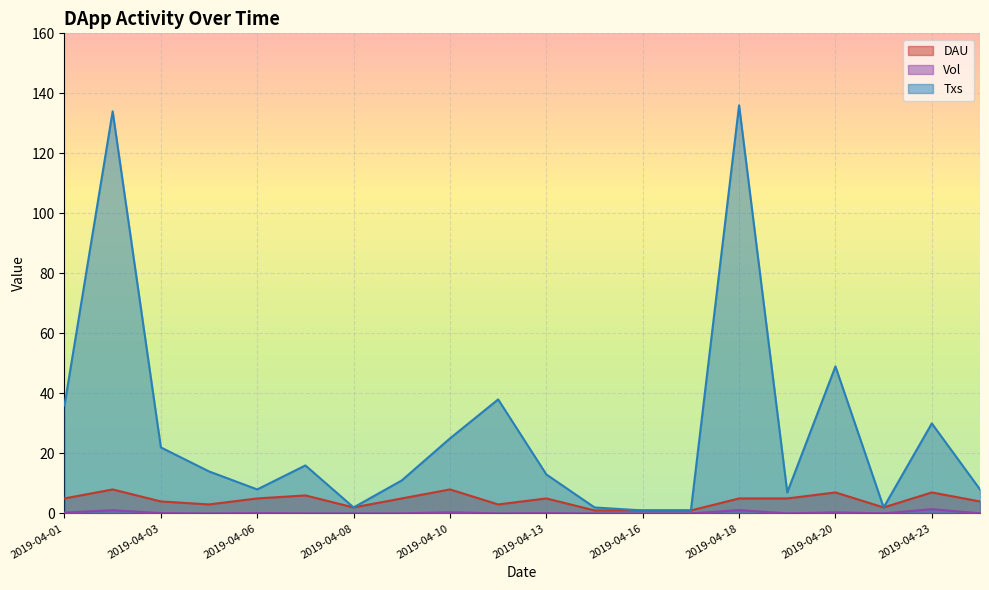

What is the difference between the second highest and second lowest values in the Txs series?

133.0